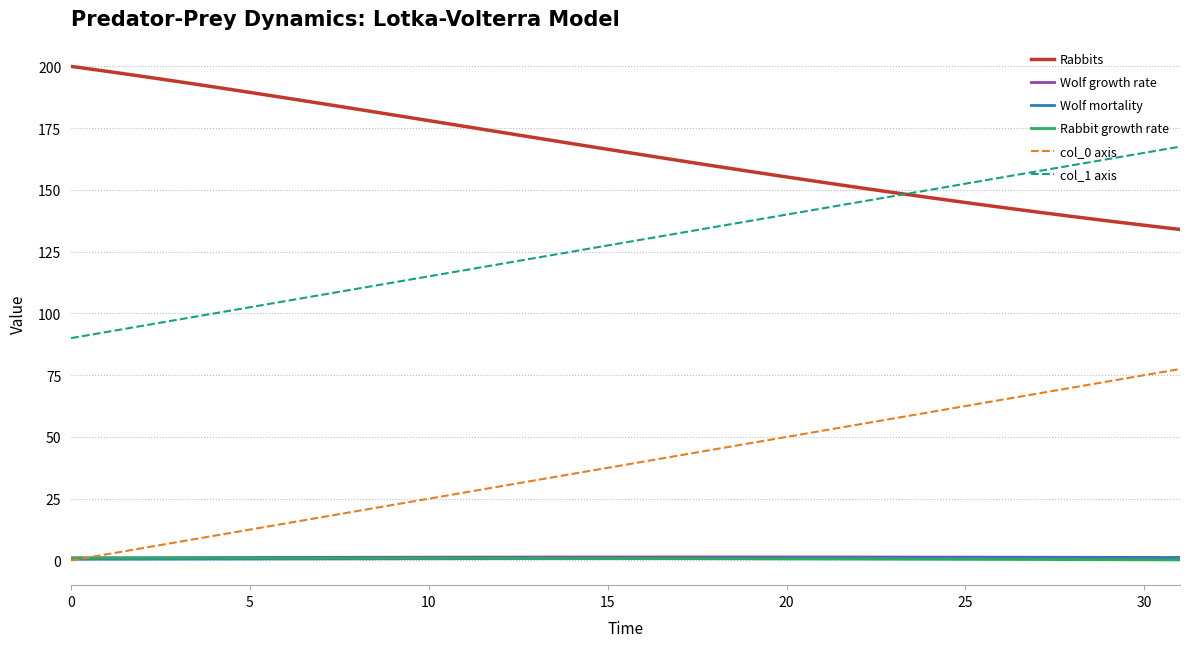

Which series has the largest total across all categories?

Rabbits